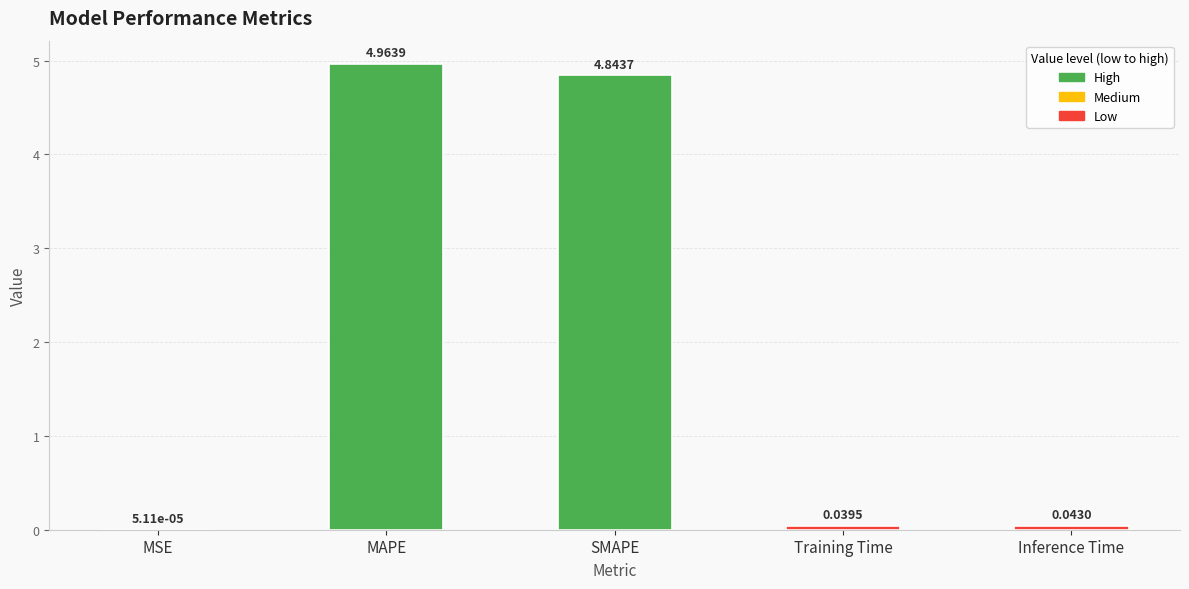

At which label is the value closest to 2?

Inference Time